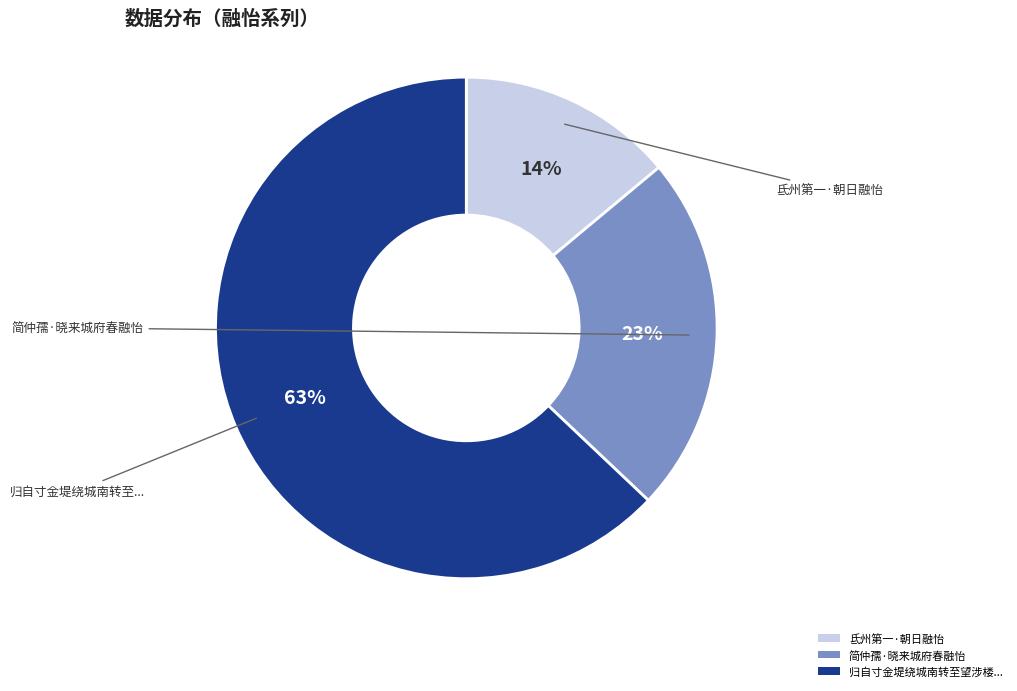

Do 简仲孺·晓来城府春融怡 and 归自寸金堤绕城南转至望涉楼... together represent more than half of the pie?

Yes